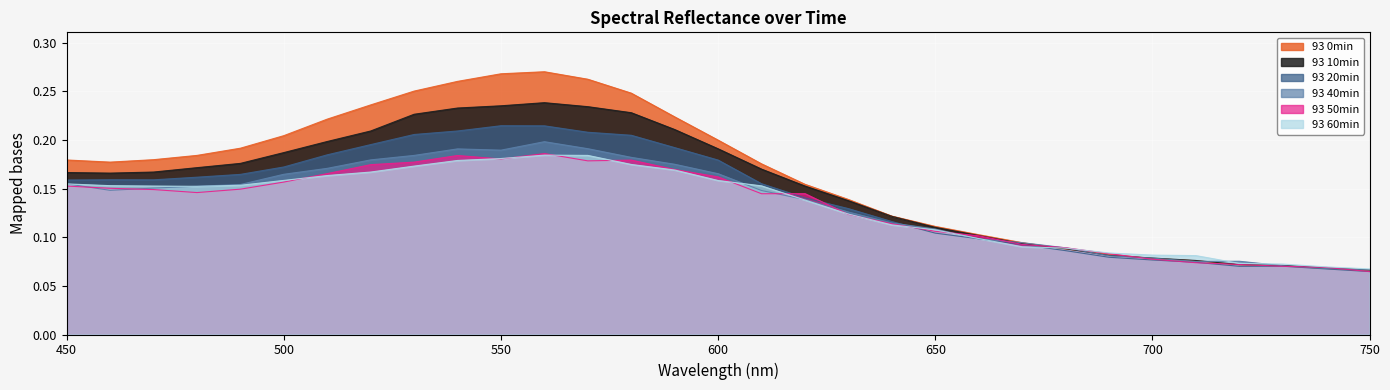

Where is 93 10min nearest to the value 0?

750